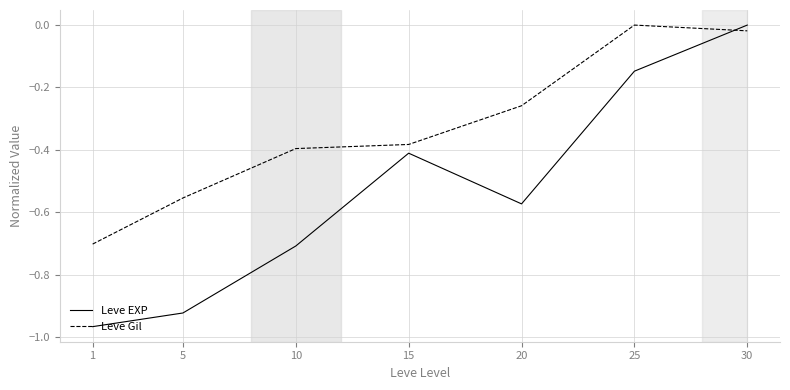

Which series ends up on top after the final intersection of Leve Gil and Leve EXP?

Leve EXP